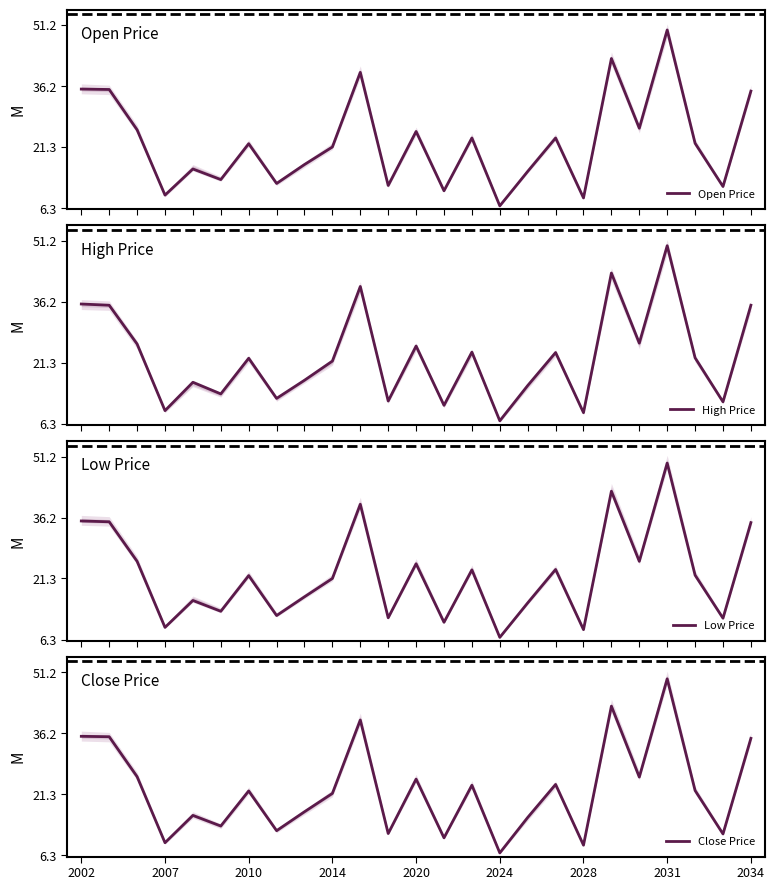

The Close Price series shows 20.6 at 2034. True or false?

False